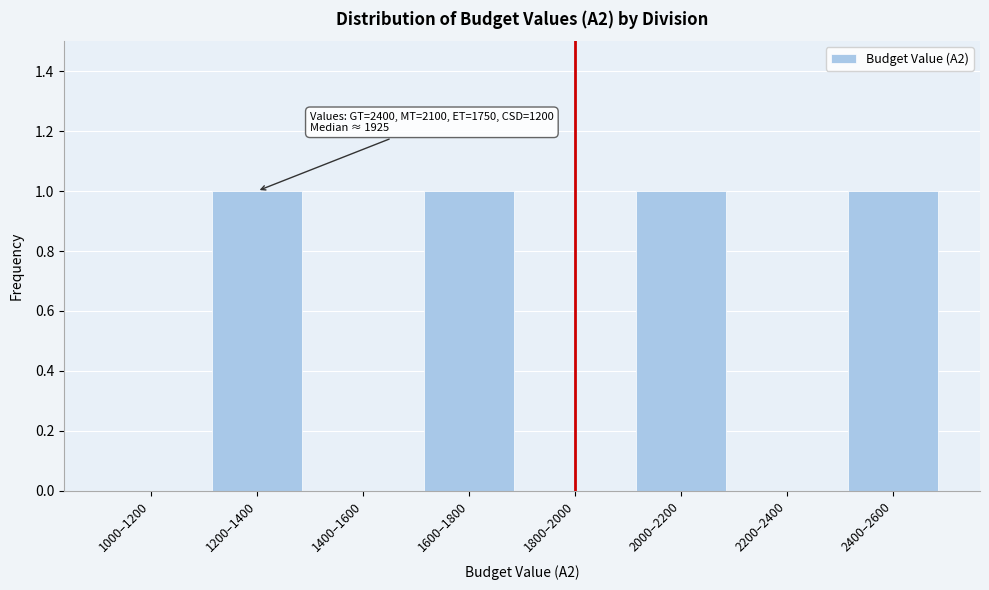

Reading left to right, what are all the values shown in this chart?

1000–1200=0	1200–1400=1	1400–1600=0	1600–1800=1	1800–2000=0	2000–2200=1	2200–2400=0	2400–2600=1